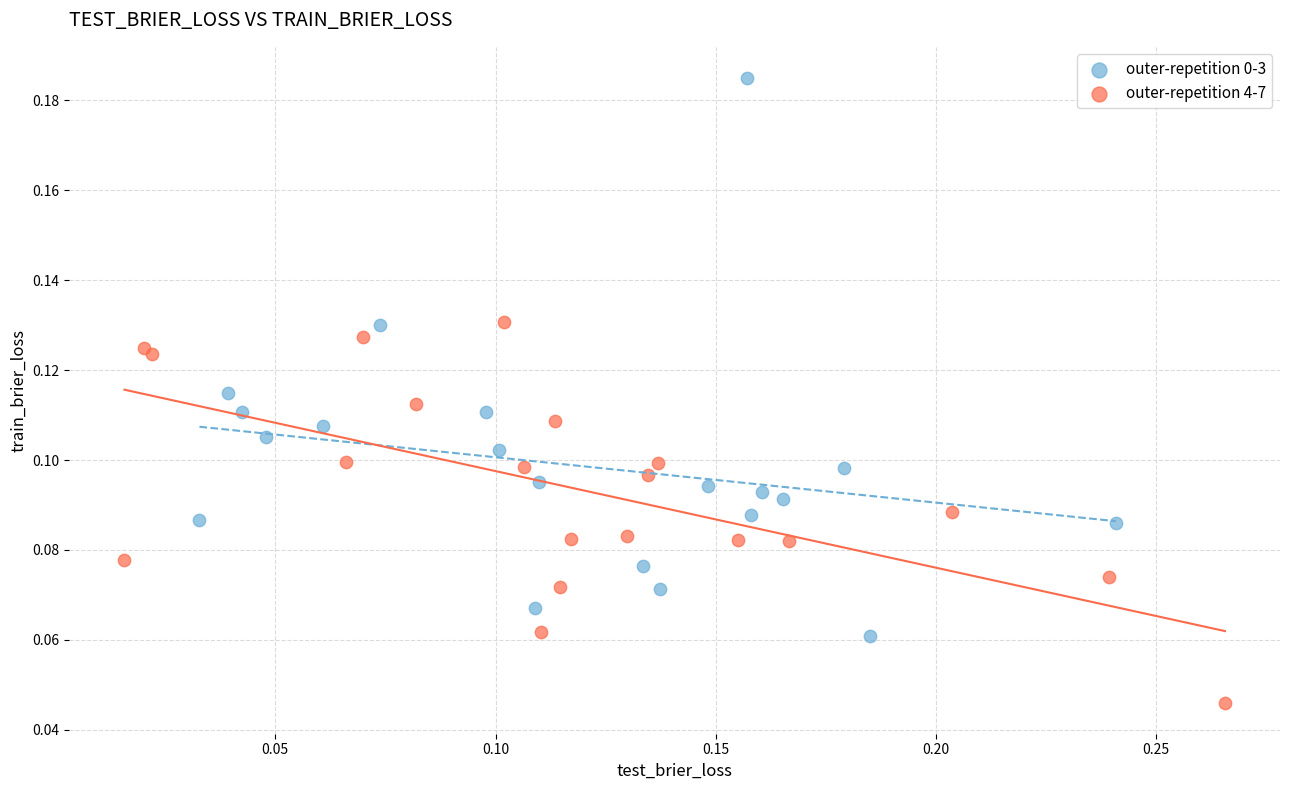

Which series reaches the minimum Y coordinate?

outer-repetition 4-7